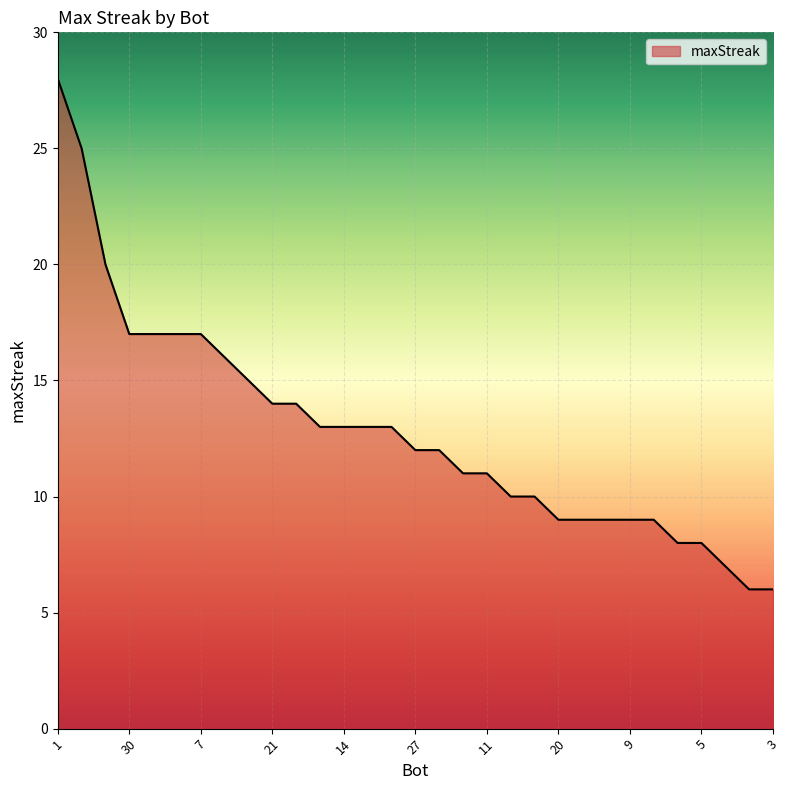

What is the greatest value displayed?

28